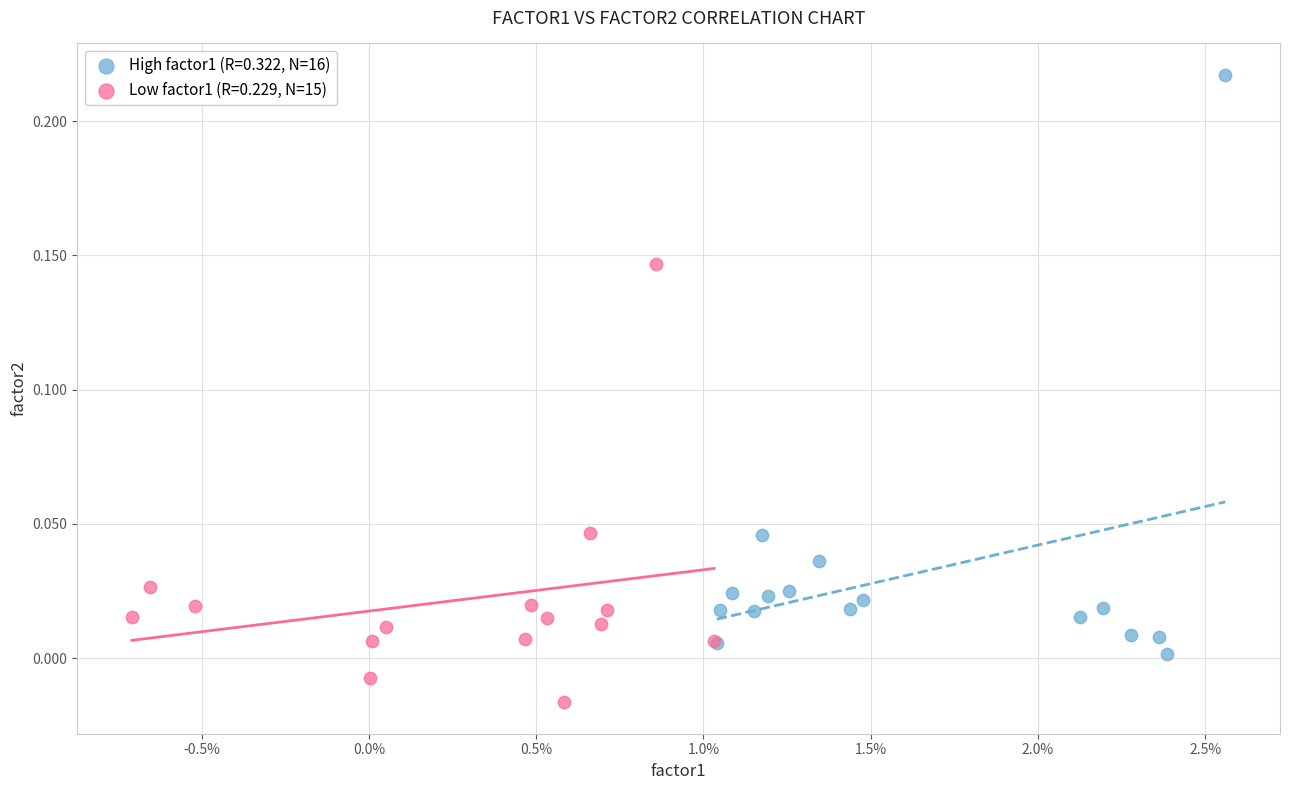

Which series has the largest Y range (max minus min)?

High factor1 (R=0.322, N=16)